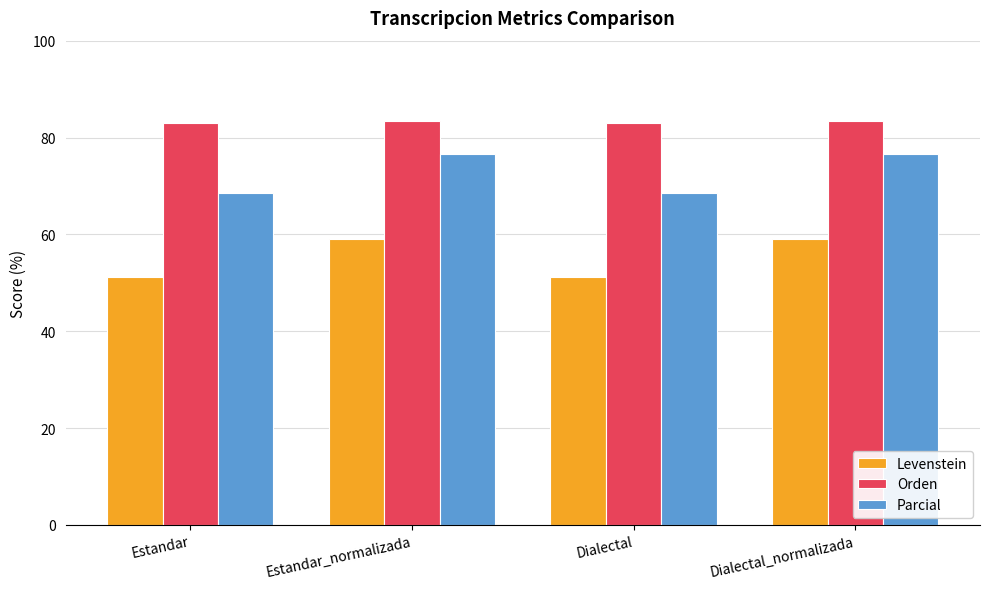

How many bars are there in total?

12